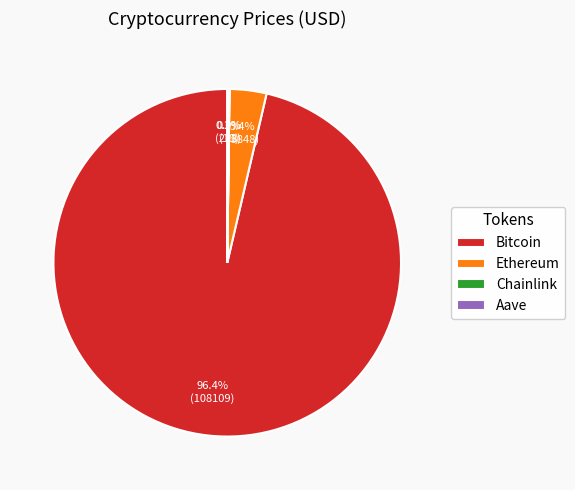

How much of the chart is everything except Bitcoin?

3.6%